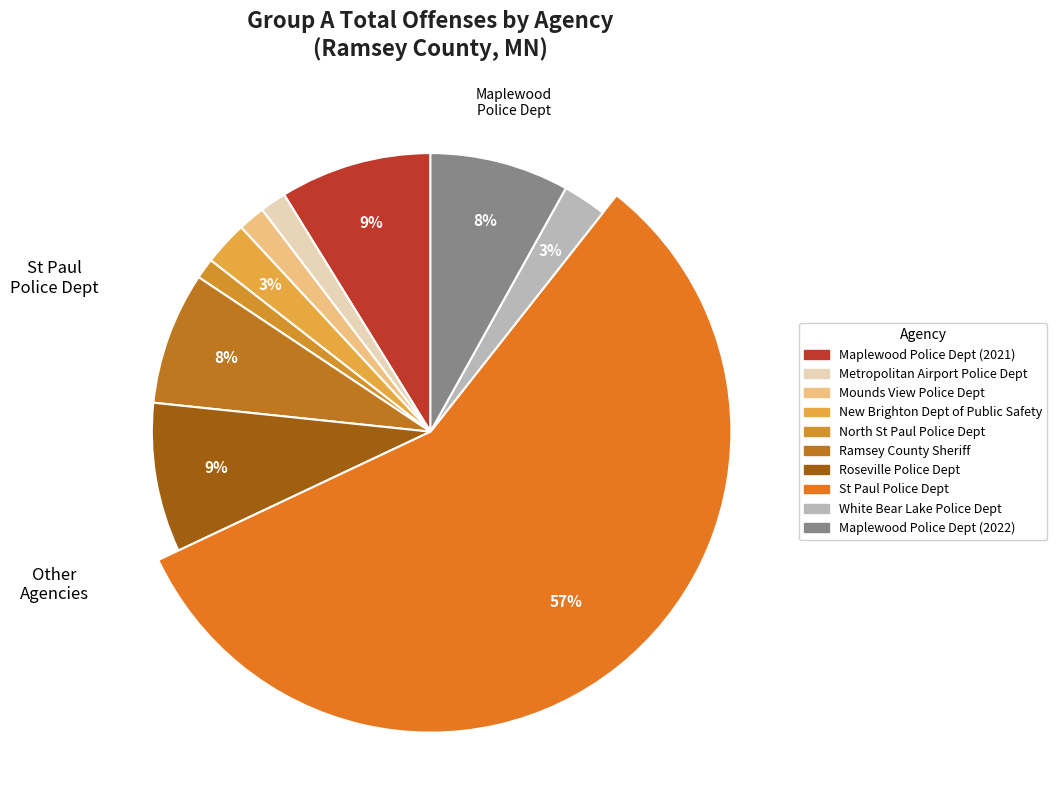

Rank the categories by value from highest to lowest.

St Paul Police Dept, Maplewood Police Dept (2021), Roseville Police Dept, Maplewood Police Dept (2022), Ramsey County Sheriff, New Brighton Dept of Public Safety, White Bear Lake Police Dept, Mounds View Police Dept, Metropolitan Airport Police Dept, North St Paul Police Dept